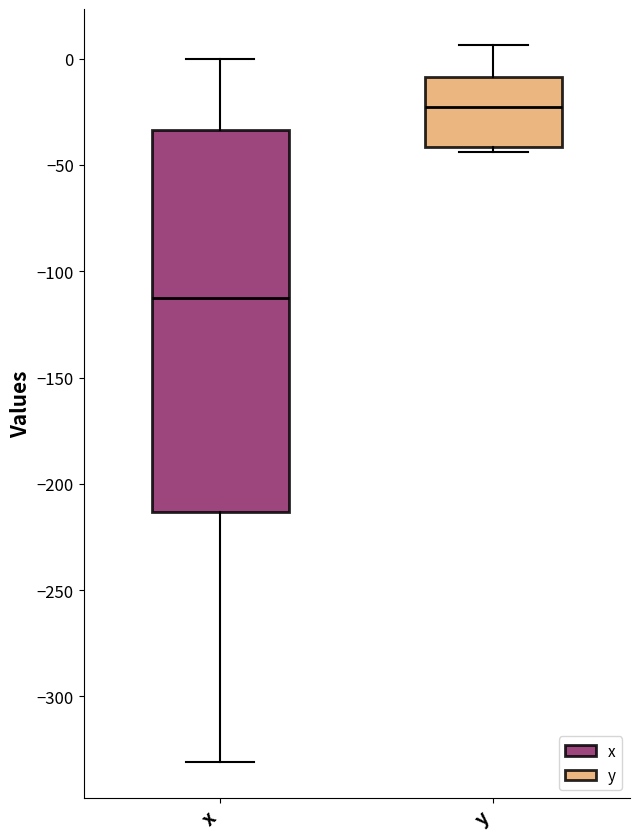

Reading left to right, read every box against the y-axis: the position of its median line, the range the box covers, and the ends of its whiskers. The values are not printed on the chart, so give them approximately, as read against the axis.

x: median -115, box -215 to -35, whiskers -330 to 0
y: median -25, box -40 to -10, whiskers -45 to 5